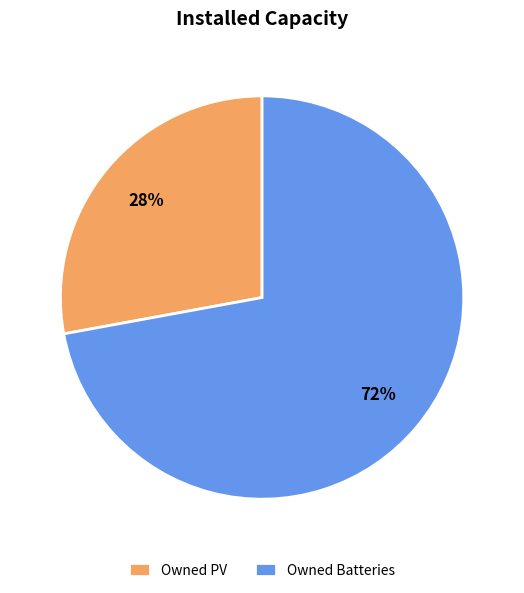

What is the ratio of the value at Owned Batteries to the value at Owned PV?

2.6